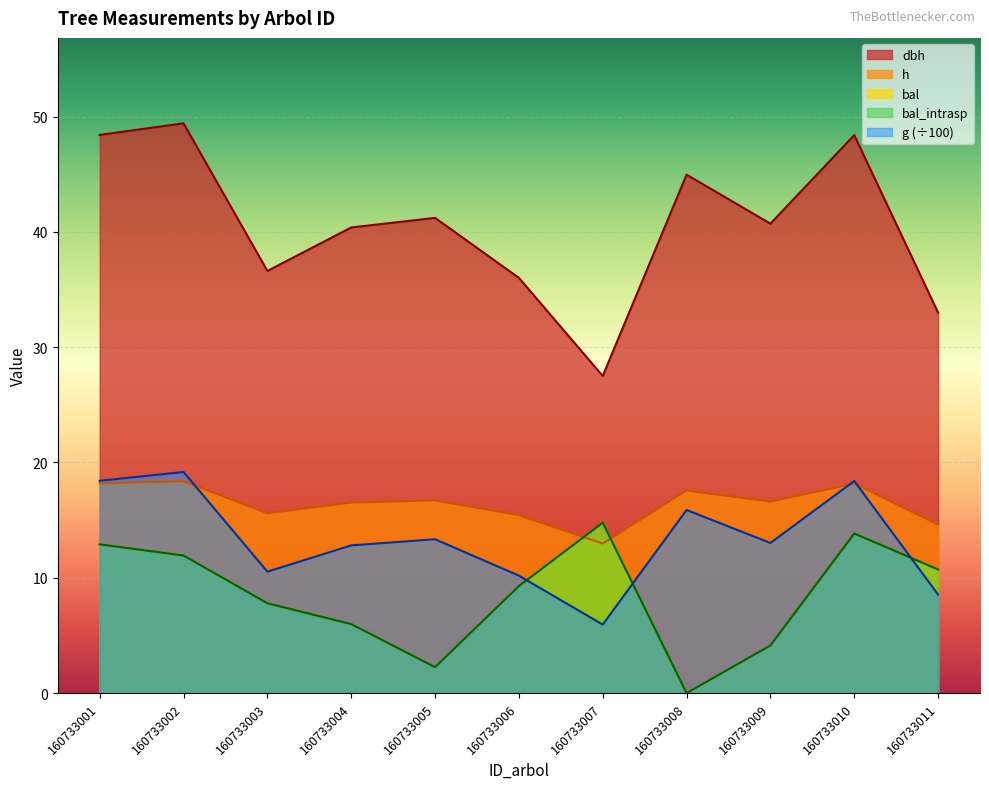

Rank the series at 160733001 from highest to lowest value.

dbh, g, h, bal, bal_intrasp